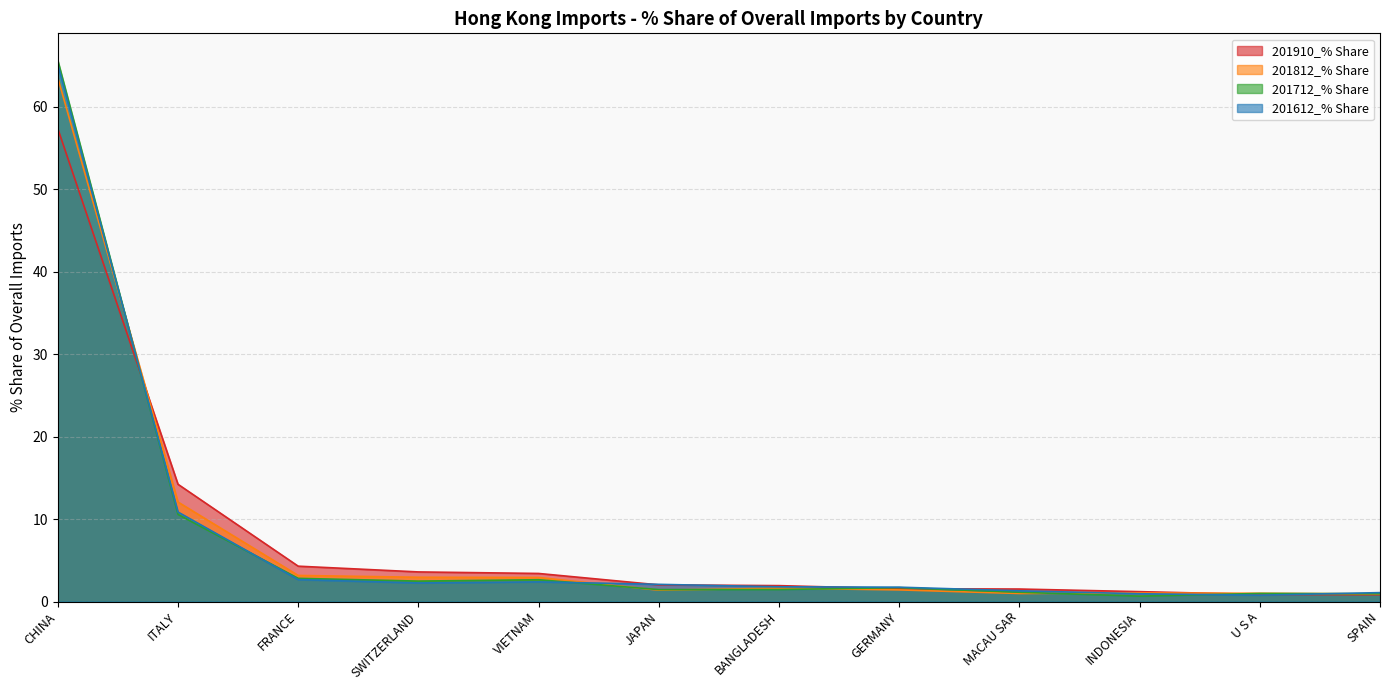

Which category has the highest value in the 201712_% Share series?

CHINA